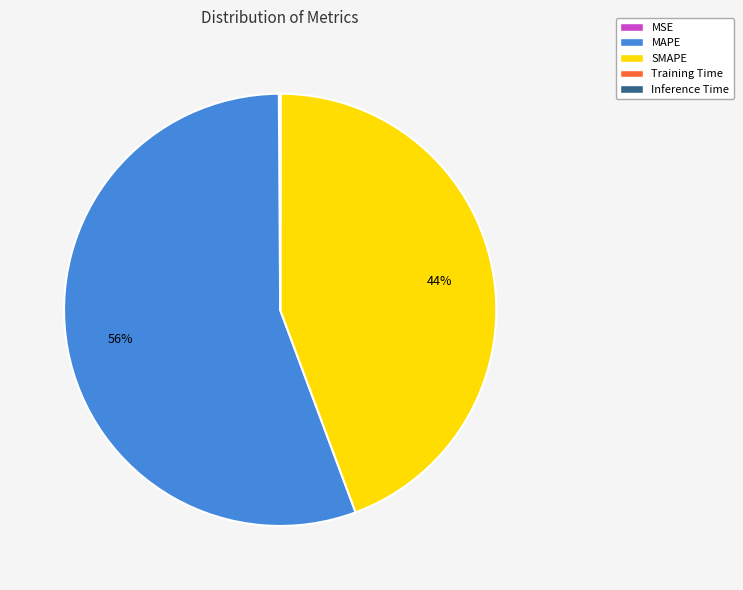

Does SMAPE account for over 50% of the chart?

No